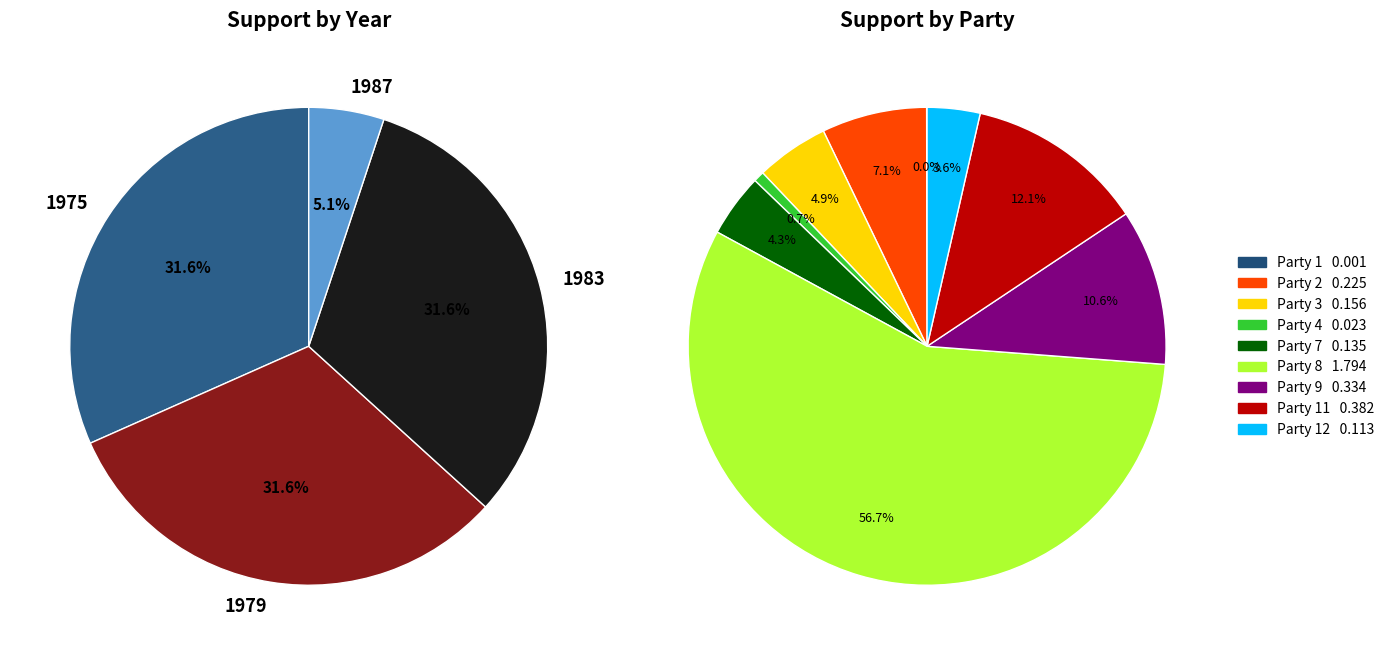

Which has a higher value, 1975 or 1987?

1975